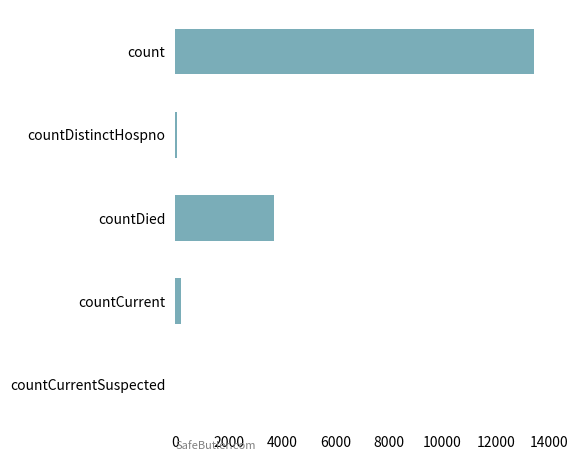

Reading bottom to top, list all the values displayed in this chart.

countCurrentSuspected=0	countCurrent=216	countDied=3682	countDistinctHospno=73	count=13422